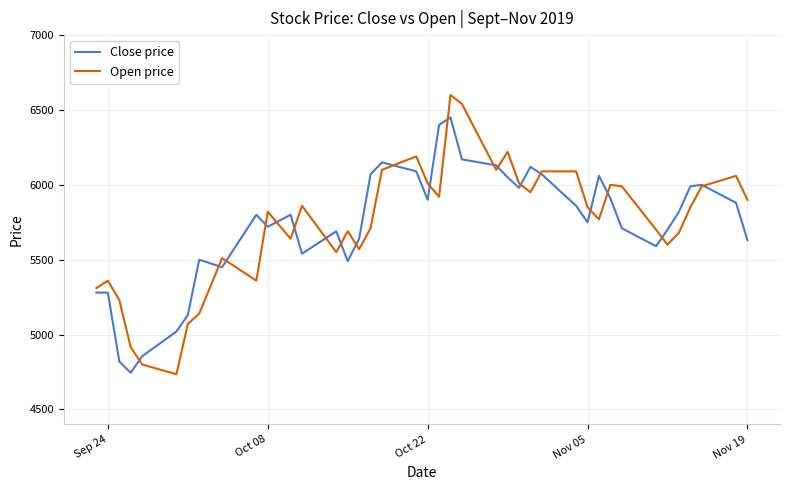

List the series in order of their peak value, highest first.

Open price, Close price